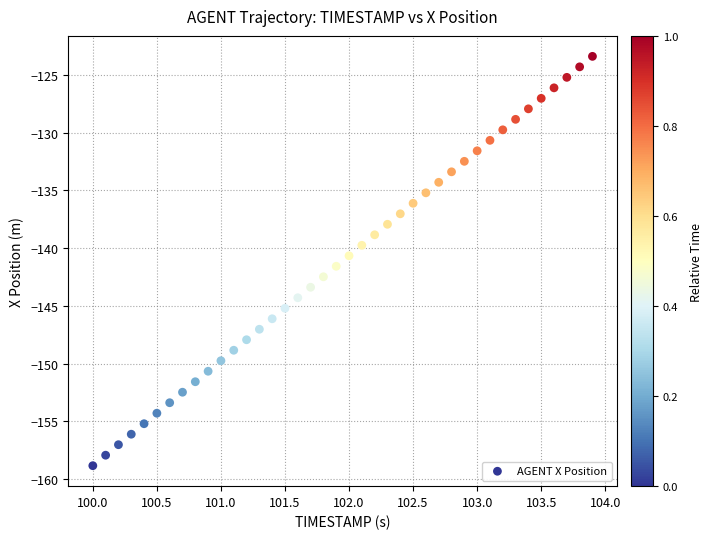

What is the range of X values (max minus min)?

3.9